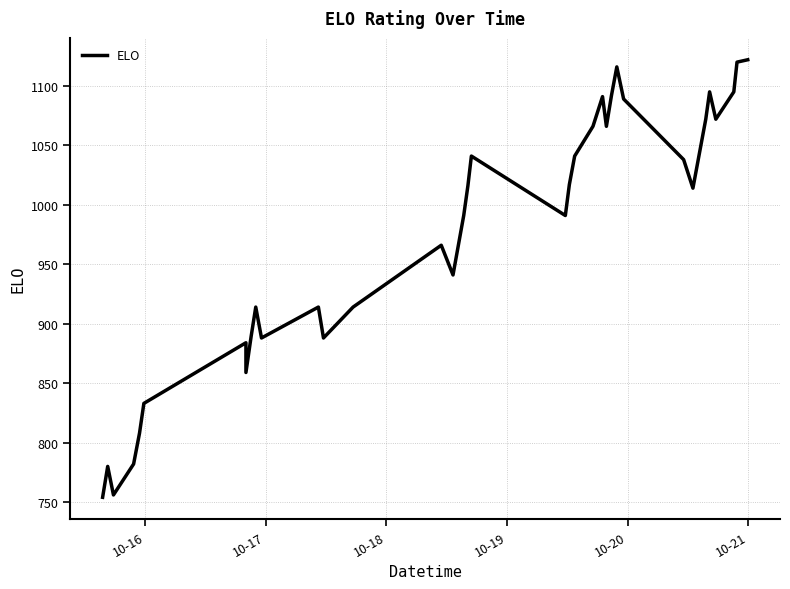

True or false: the data has more than 0 interior local peaks.

True